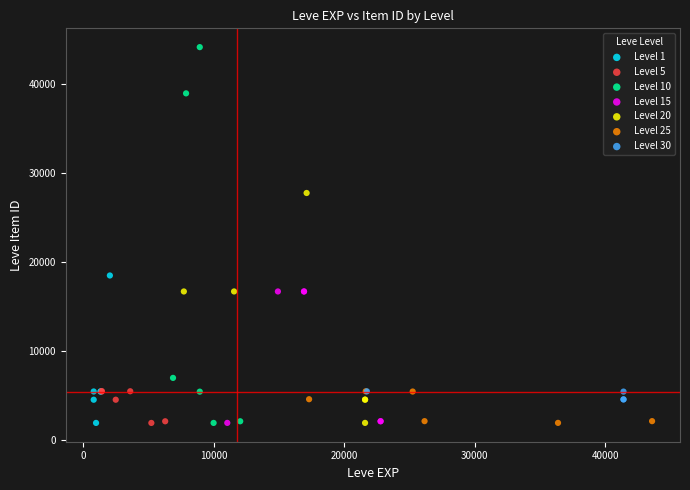

What are all the series names shown in the legend?

Level 1, Level 5, Level 10, Level 15, Level 20, Level 25, Level 30